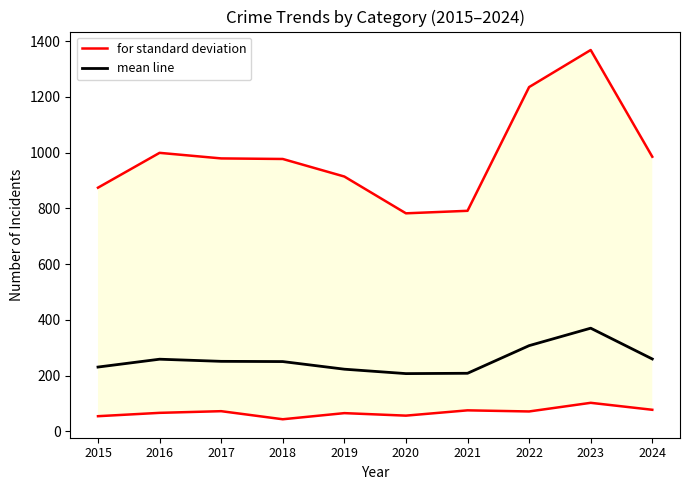

What is the difference between the maximum and second lowest values in the for standard deviation series?

577.0